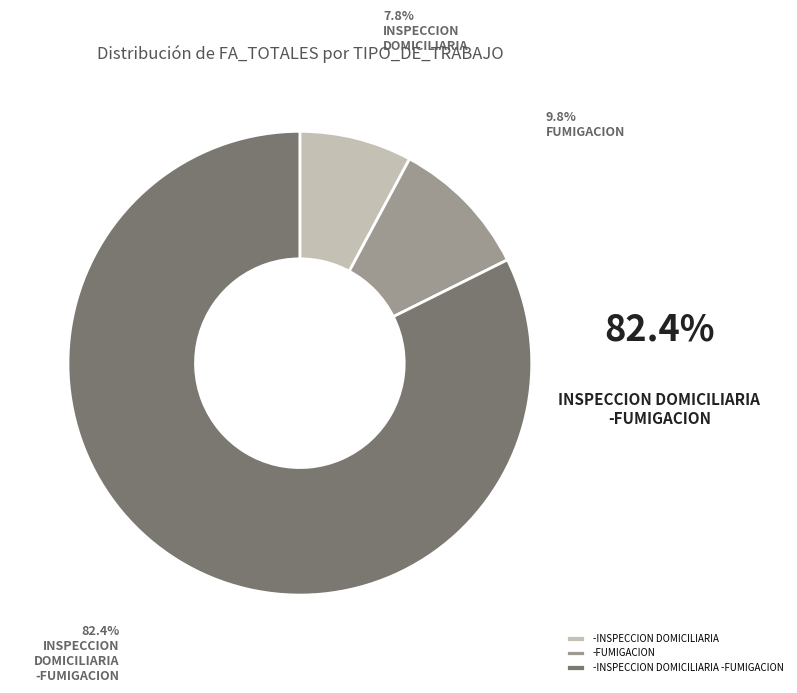

To the nearest percent, what portion does -INSPECCION DOMICILIARIA -FUMIGACION represent?

82%